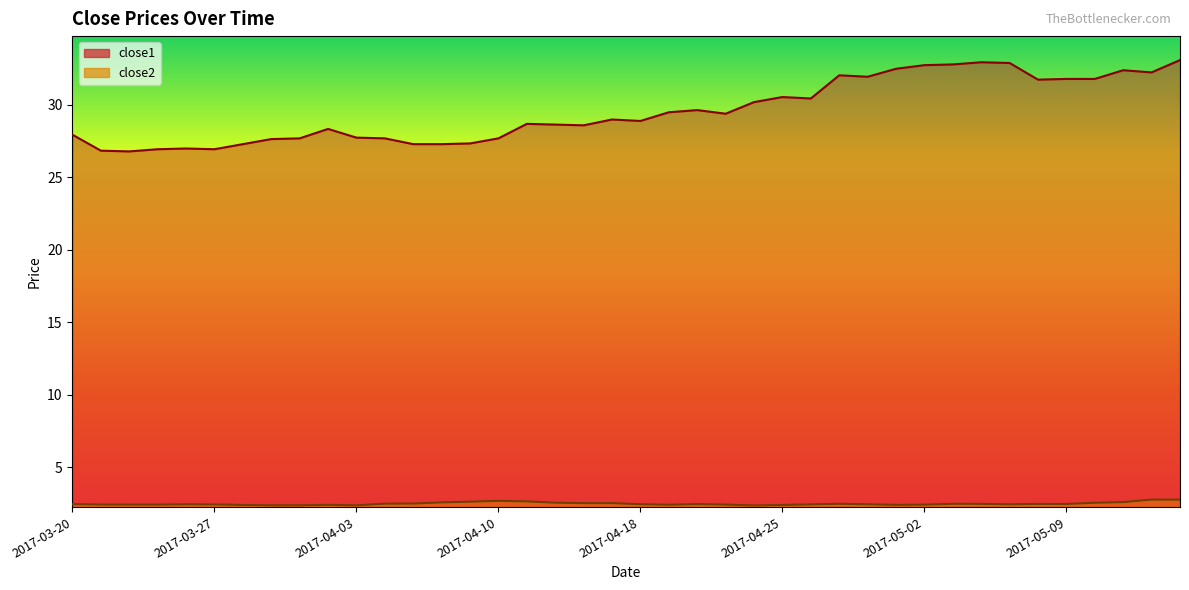

True or false: close2 and close1 cross at least once.

False